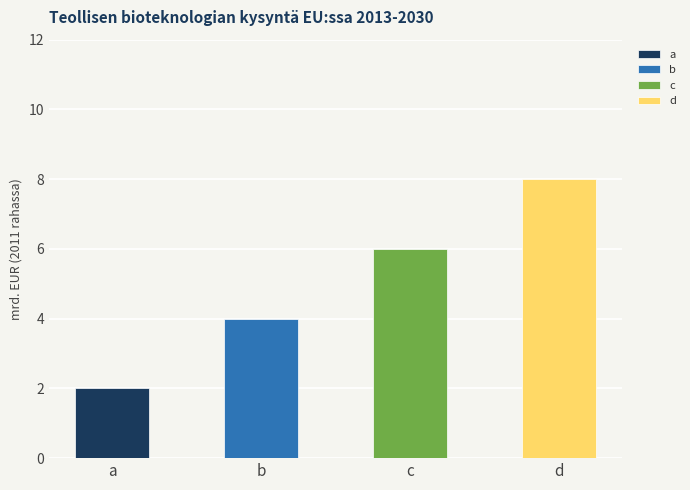

What is the value of the 4th bar from the left?

8